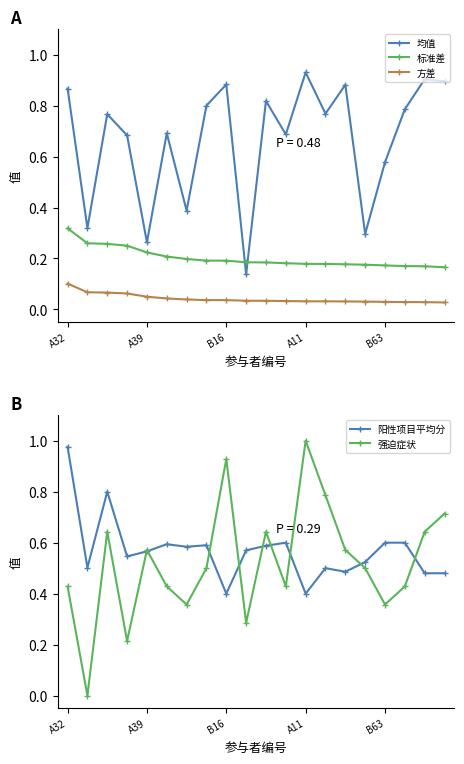

At which label does 均值 reach its peak?

A11